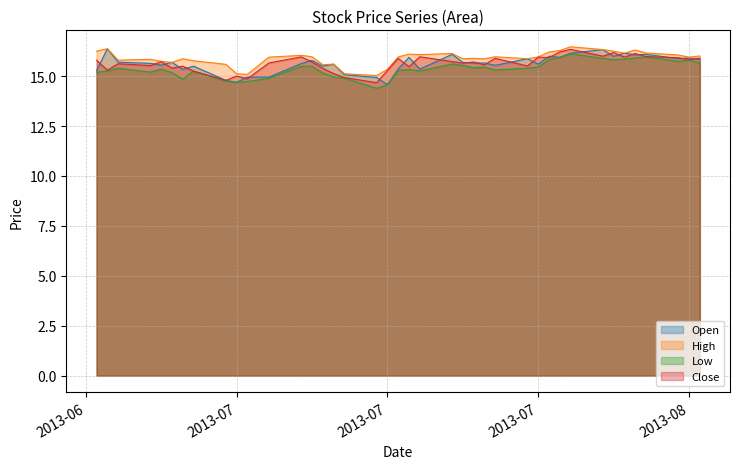

Is it true that Low equals 15.3 at 2013-07-17?

True